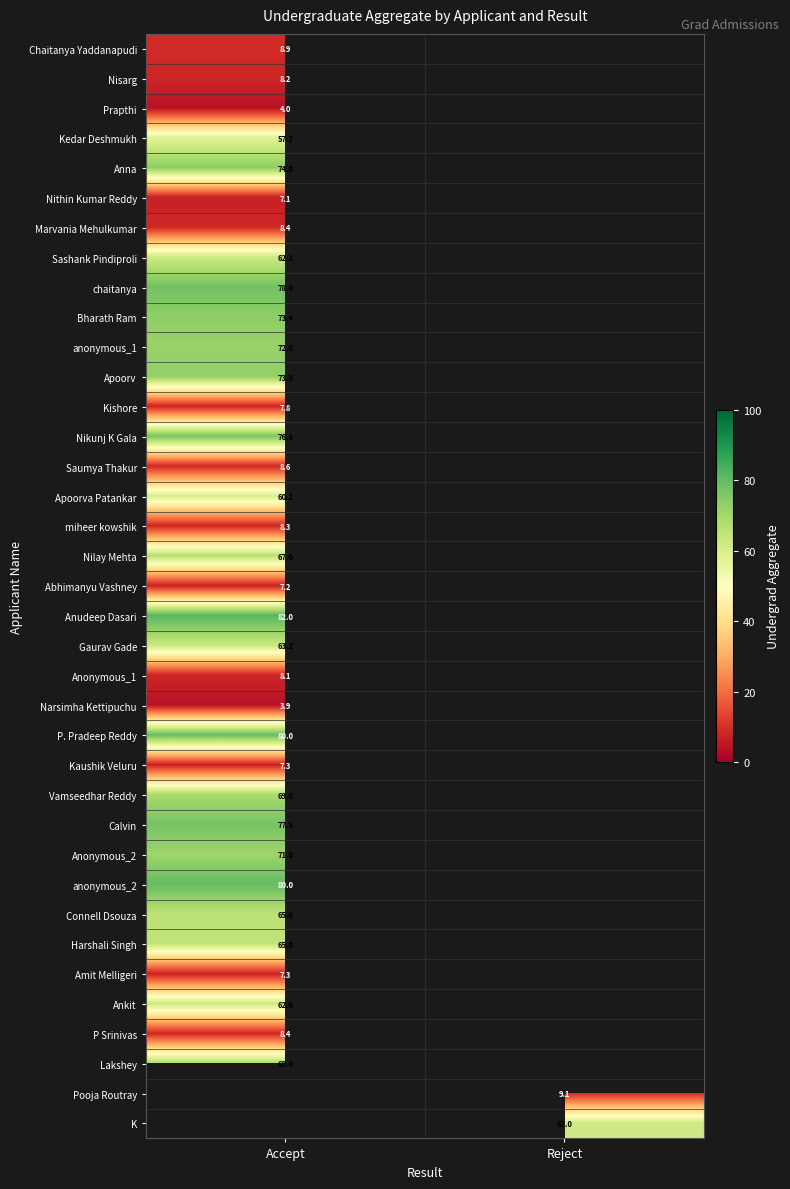

Is the value of Marvania Mehulkumar at Accept greater than the value of K at Reject?

No